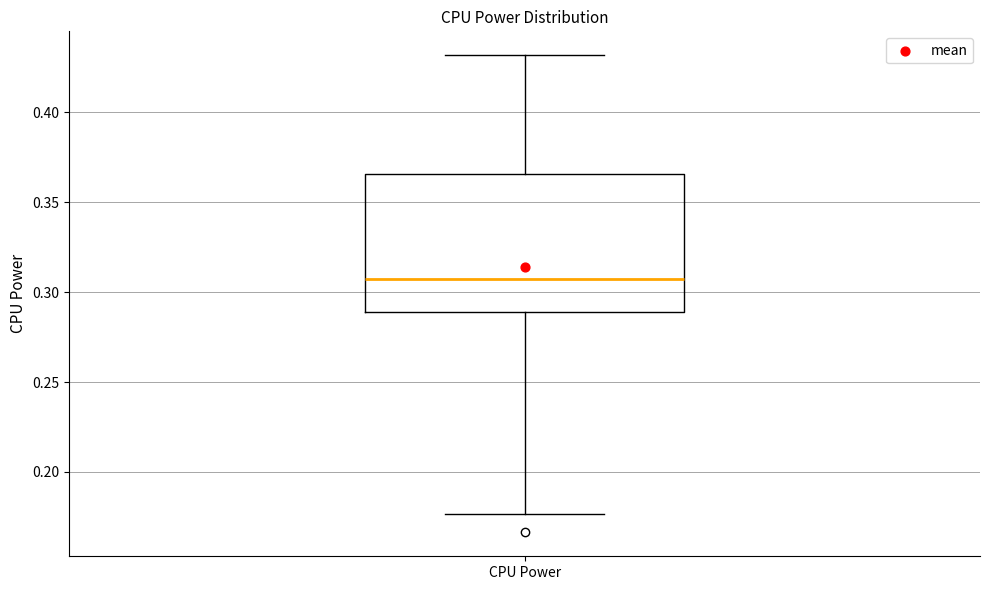

Transcribe this box plot: give where the median line is, the range the box spans, and where the two whiskers end, as read against the y-axis. The values are not printed on the chart, so give them approximately, as read against the axis.

median 0.305, box 0.290 to 0.365, whiskers 0.175 to 0.430